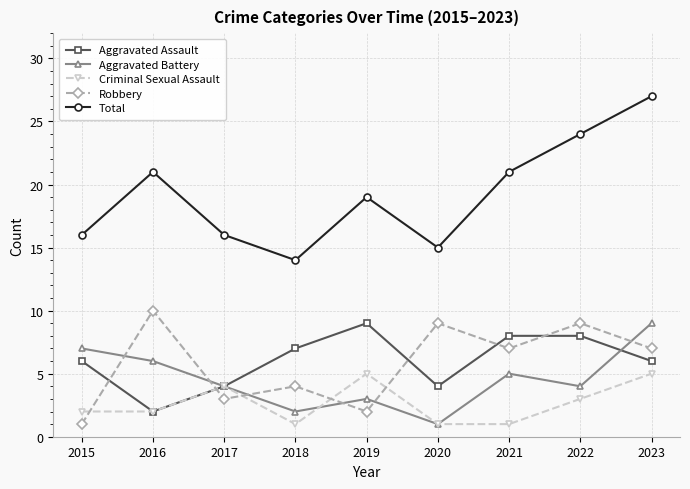

Read the Aggravated Assault value at 2017.

4